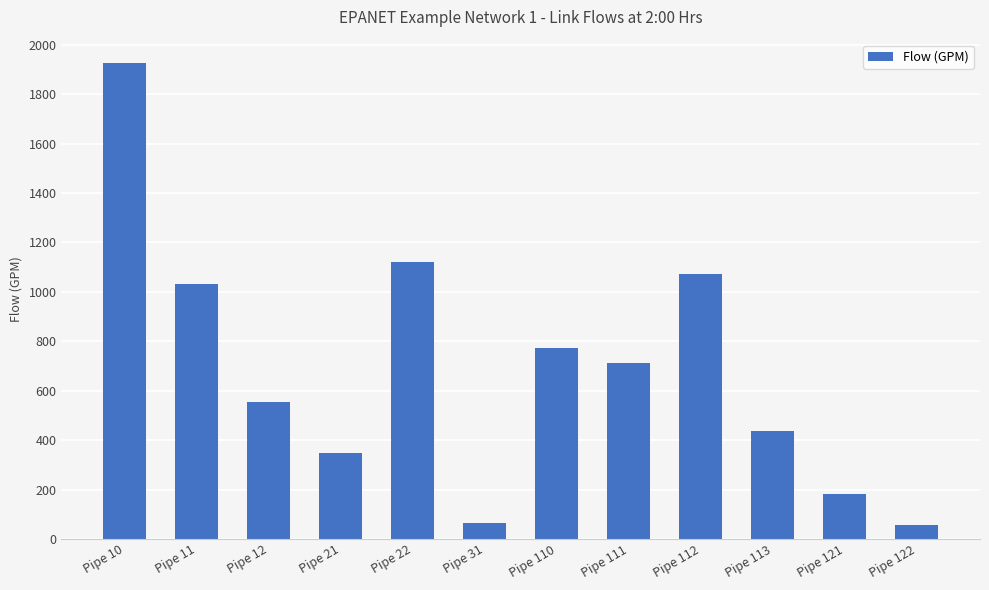

What is the sum of the values at Pipe 12 and Pipe 22?

1677.8